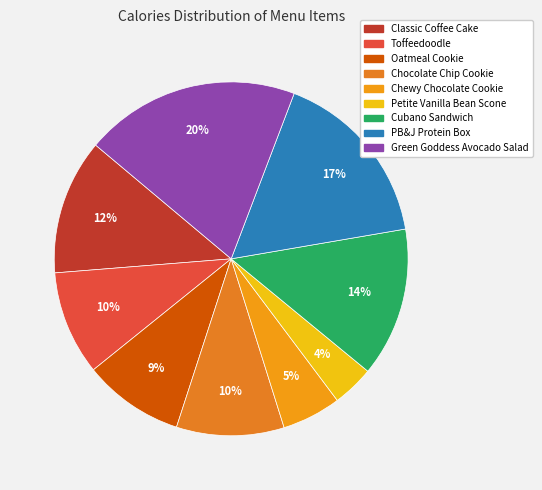

How many slices are in this pie chart?

9